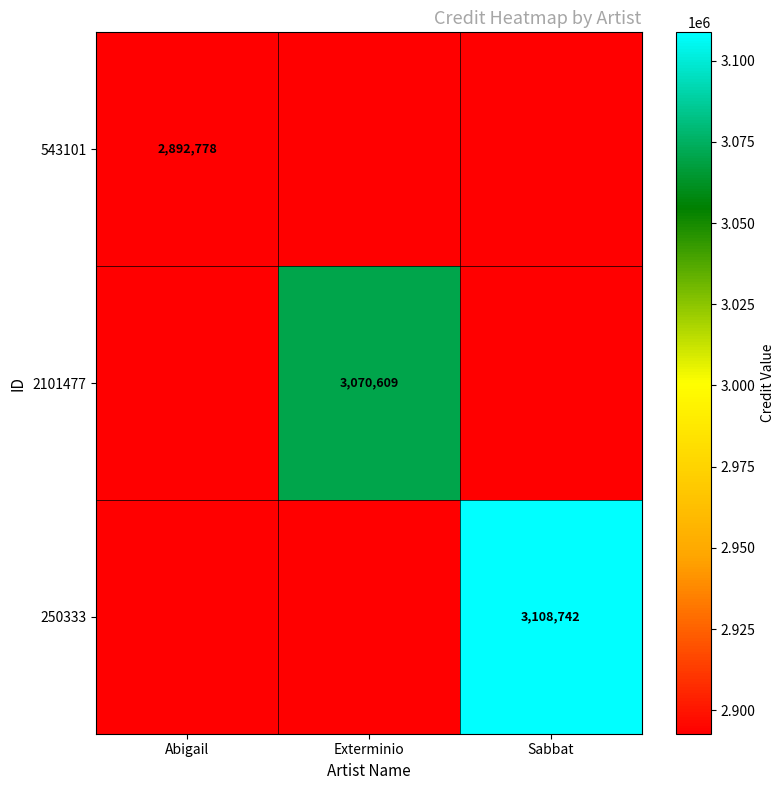

True or false: 2101477 has a value of 1123465 at Exterminio.

False